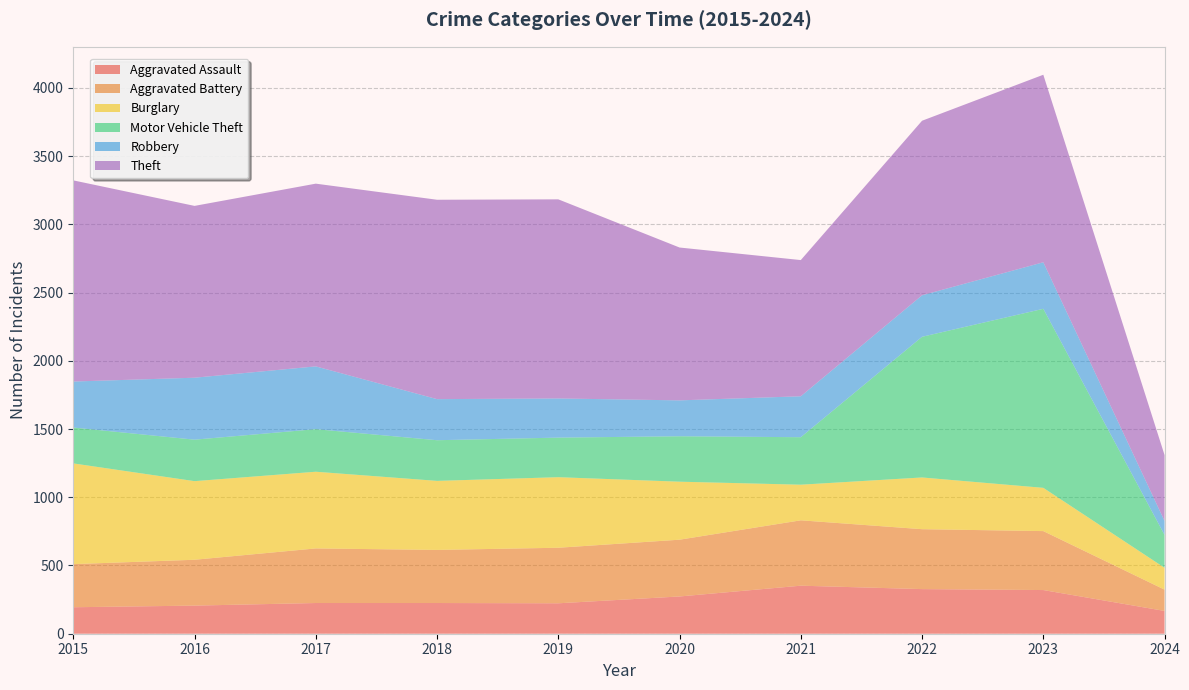

Reading right to left, what are all the values shown in this chart?

Aggravated Assault: 2024=167	2023=320	2022=327	2021=352	2020=273	2019=223	2018=225	2017=225	2016=206	2015=194
Aggravated Battery: 2024=156	2023=432	2022=439	2021=479	2020=416	2019=407	2018=389	2017=400	2016=336	2015=316
Burglary: 2024=160	2023=317	2022=379	2021=261	2020=425	2019=517	2018=506	2017=562	2016=576	2015=738
Motor Vehicle Theft: 2024=241	2023=1312	2022=1031	2021=348	2020=333	2019=290	2018=298	2017=312	2016=304	2015=263
Robbery: 2024=102	2023=341	2022=304	2021=300	2020=263	2019=287	2018=301	2017=460	2016=454	2015=337
Theft: 2024=483	2023=1374	2022=1279	2021=998	2020=1120	2019=1459	2018=1461	2017=1339	2016=1259	2015=1474